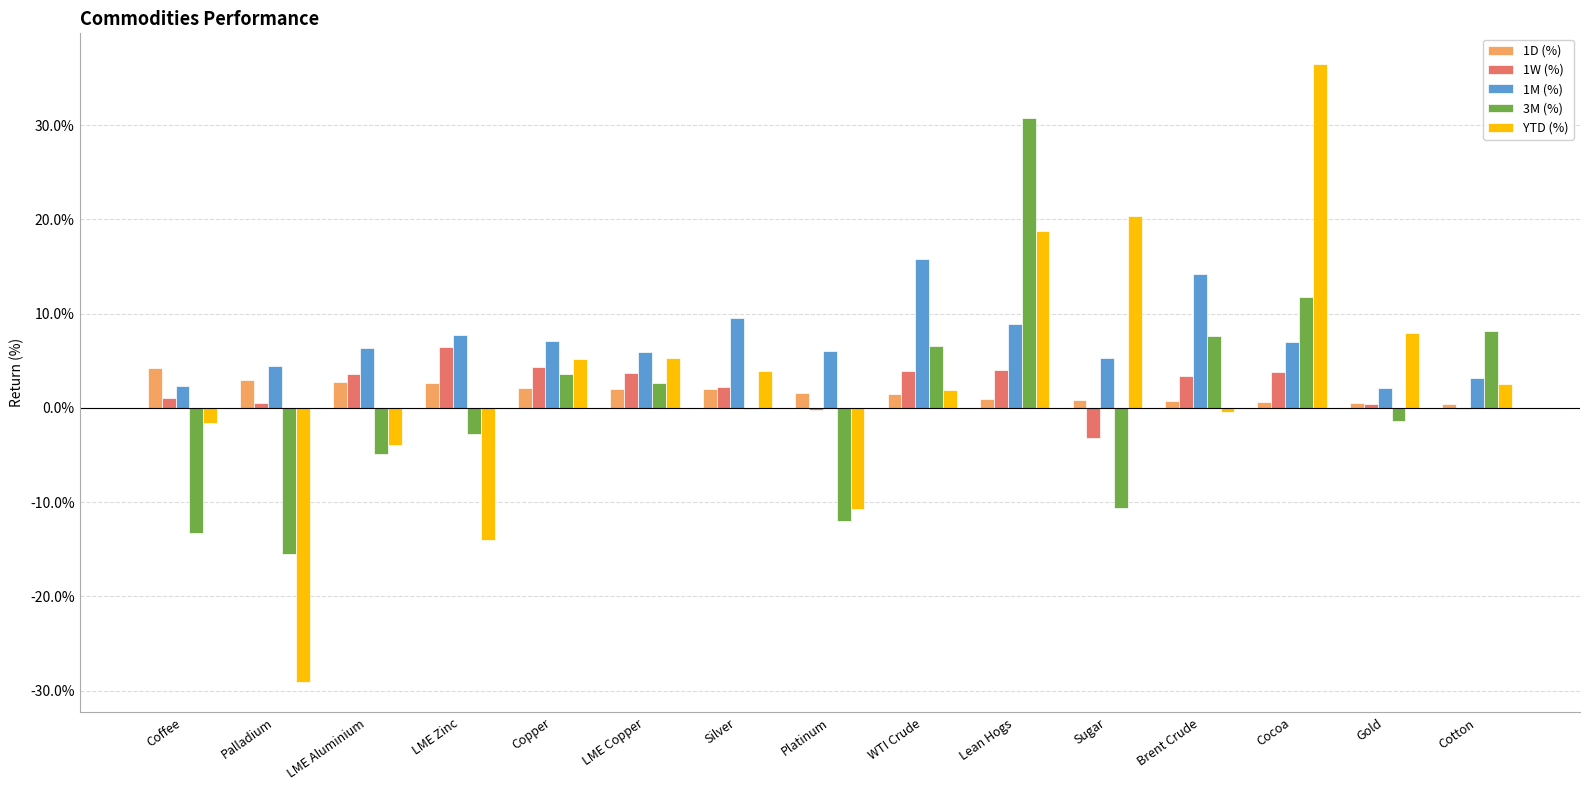

Does the chart contain stacked bars?

No